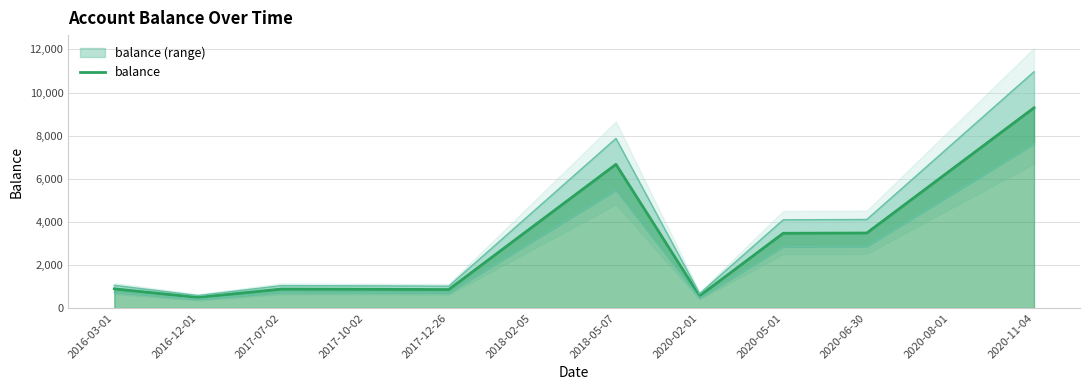

What is the difference between the maximum and minimum values?

8799.5